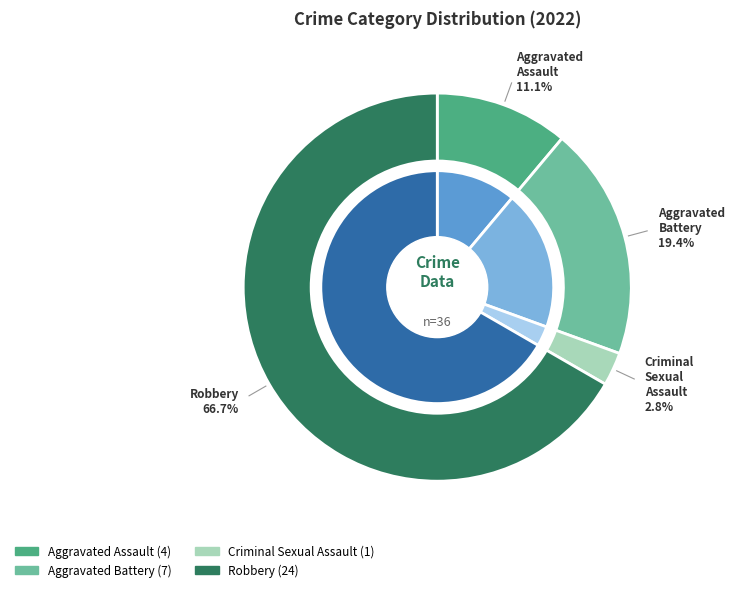

What is the majority slice?

Robbery